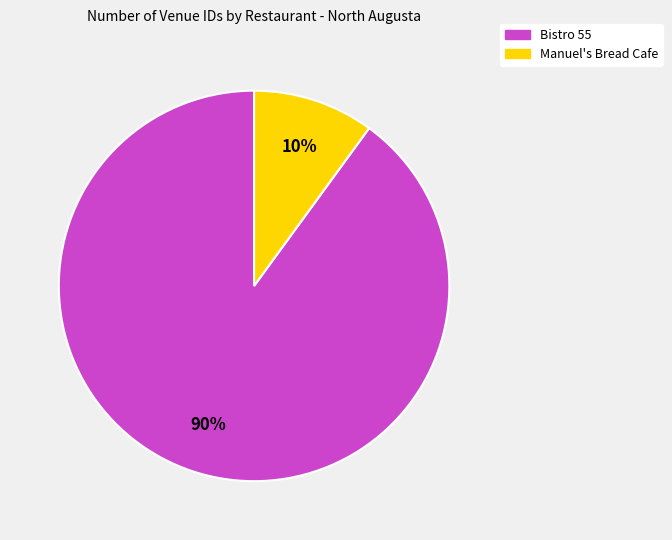

Count the number of slices in the pie.

2